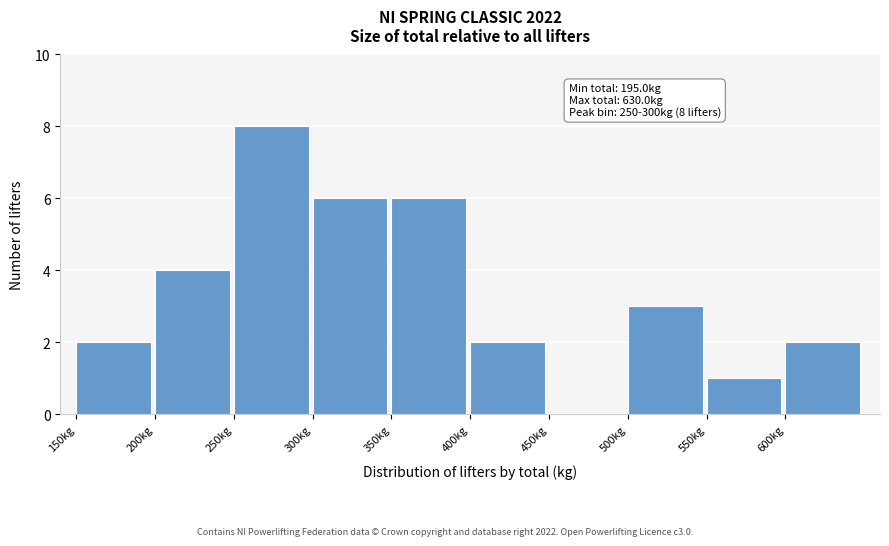

Which range on the x-axis has the tallest bar?

250 to 300